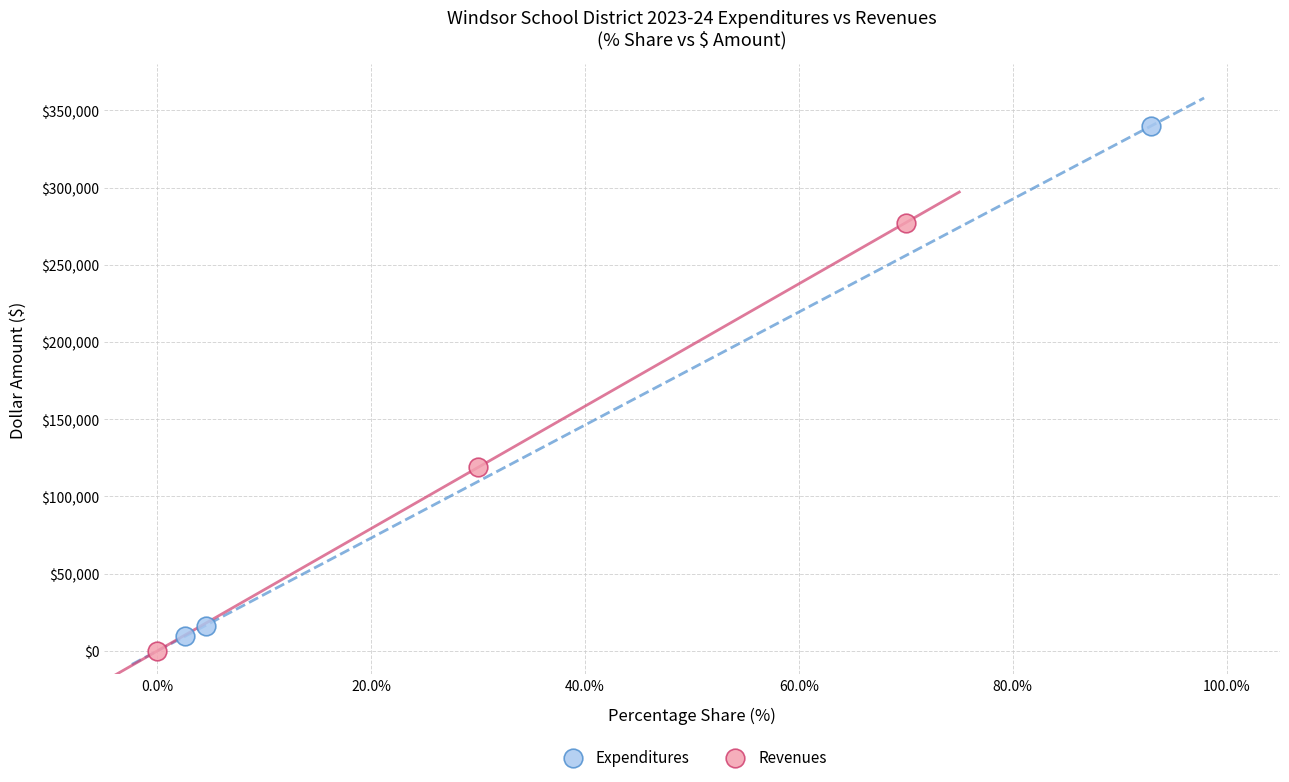

What are all the series names shown in the legend?

Expenditures, Revenues